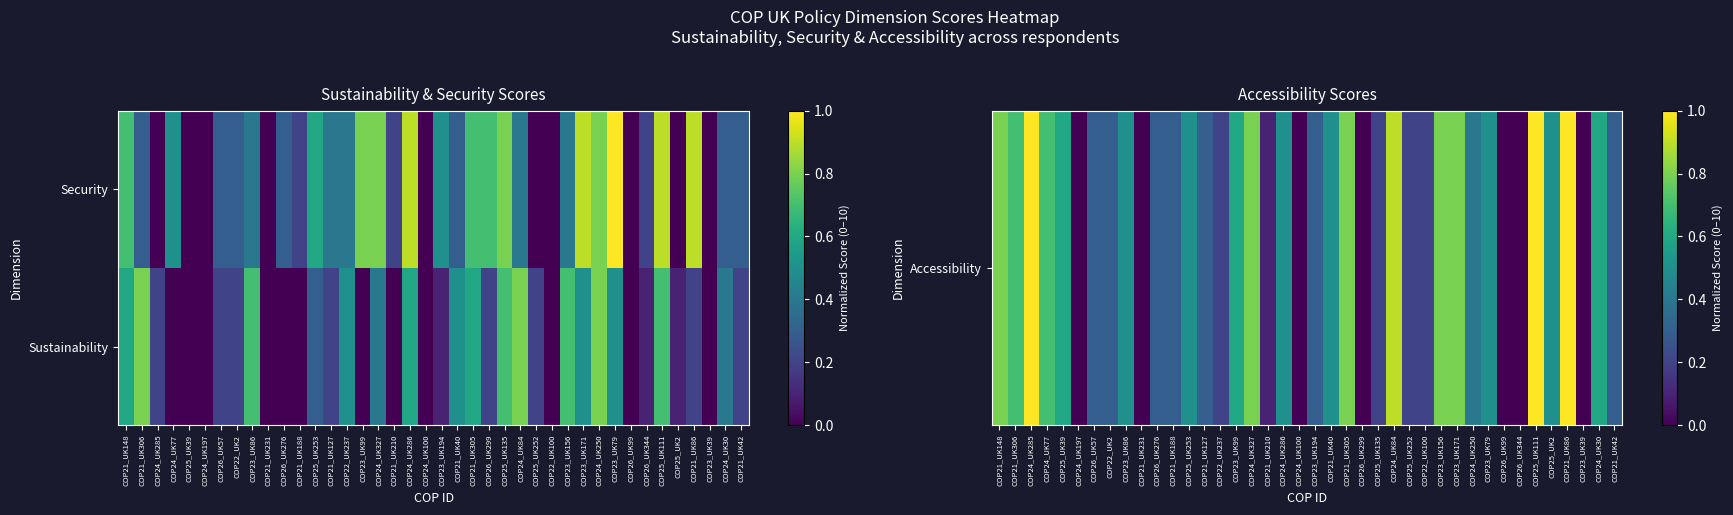

At how many categories does at least one series exceed 0?

35